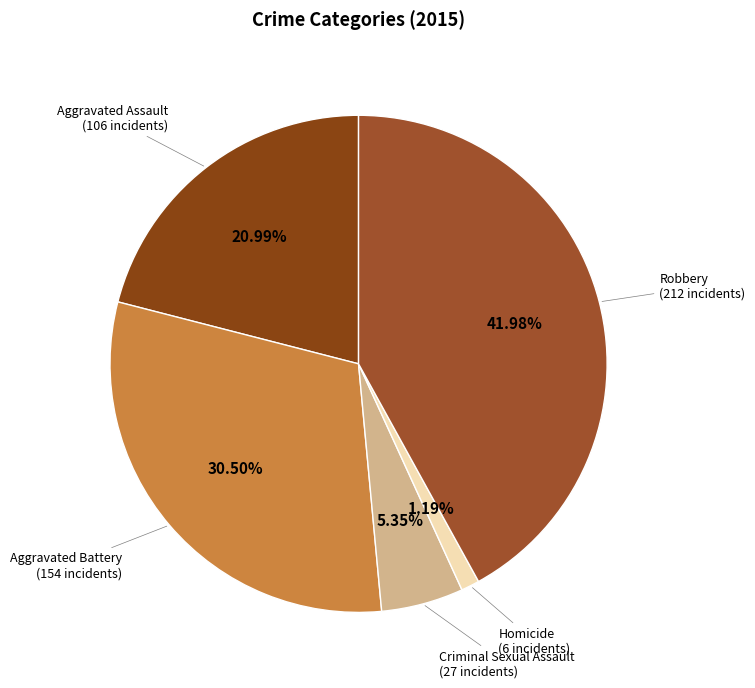

To the nearest percent, what is the difference between the largest and smallest slice percentages?

41%